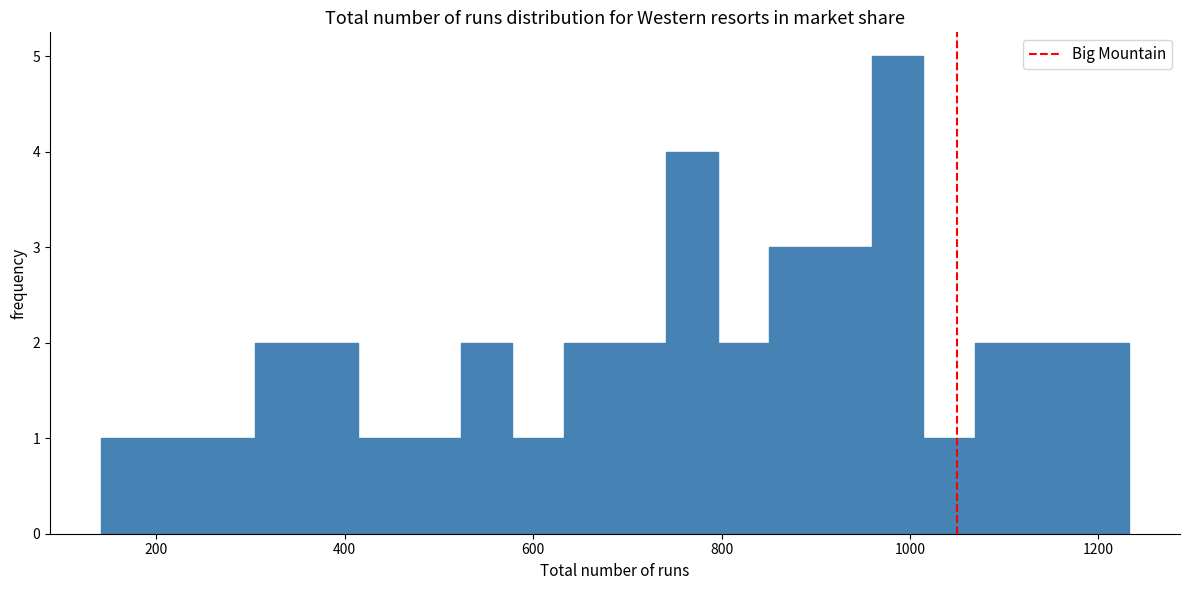

Read against the x-axis, roughly where is the centre of the tallest bar?

980